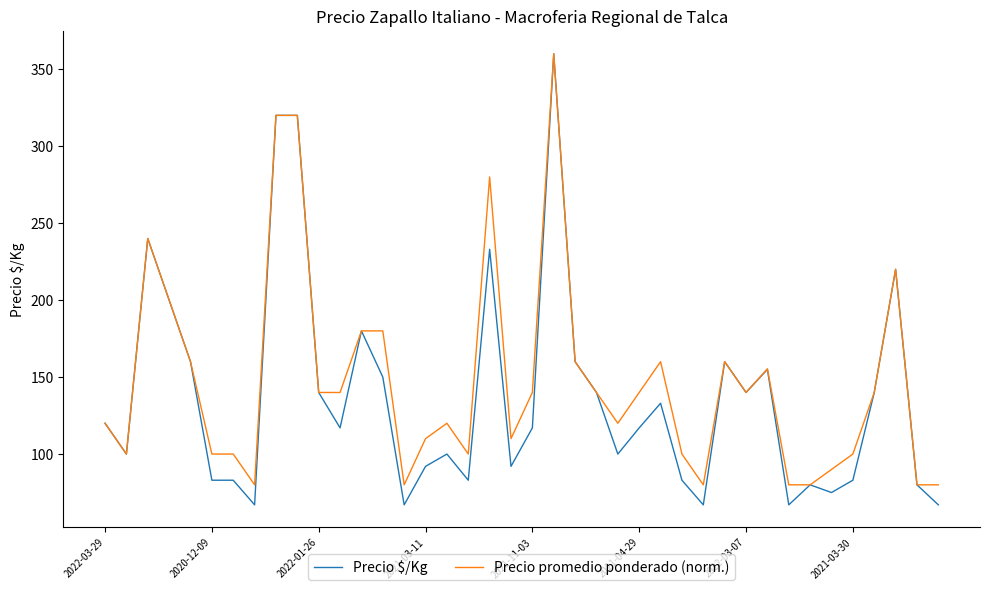

What is the average value of the Precio $/Kg series?

137.3